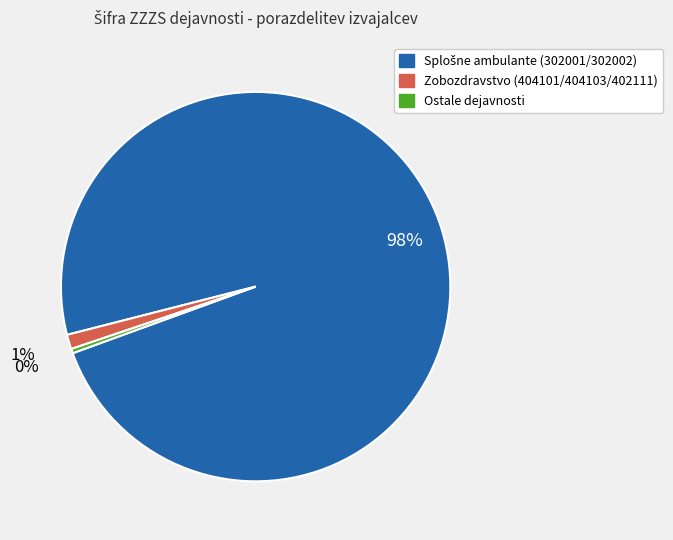

Count the number of slices in the pie.

3